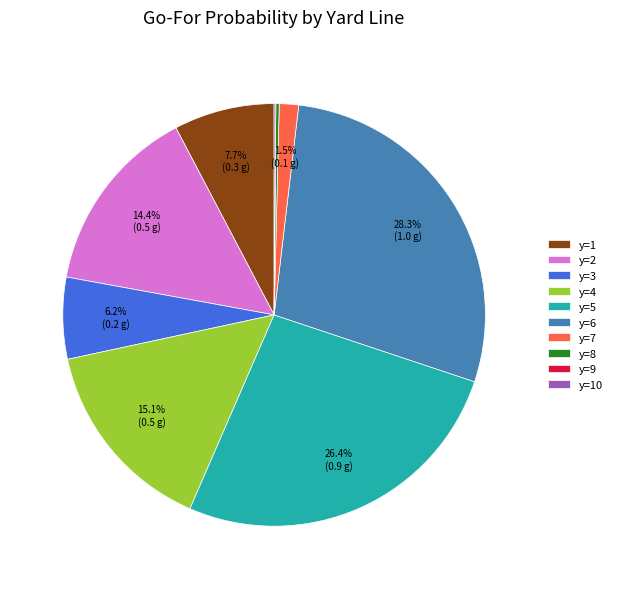

What percentage is NOT represented by y=2?

85.6%